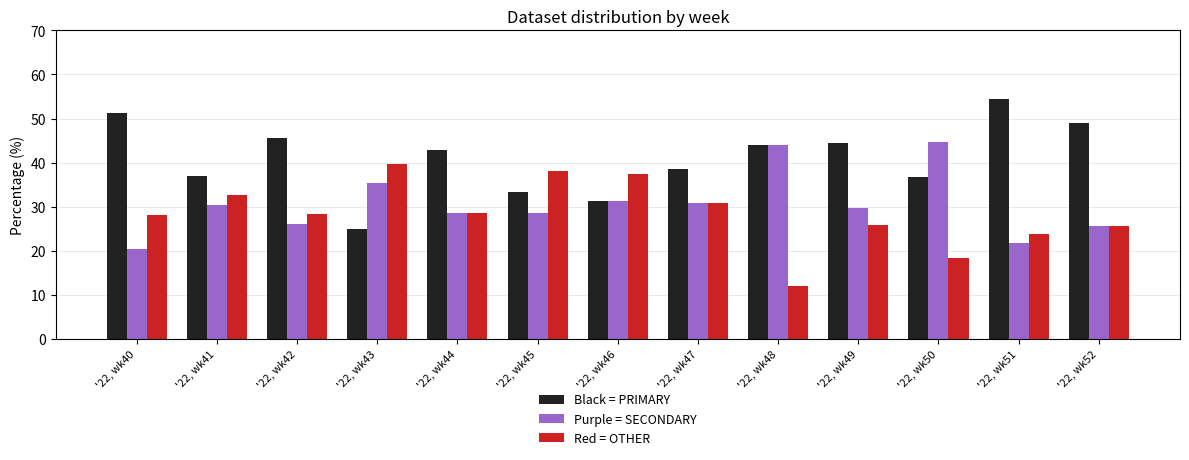

What is the difference between the highest and lowest values at '22, wk40?

30.8